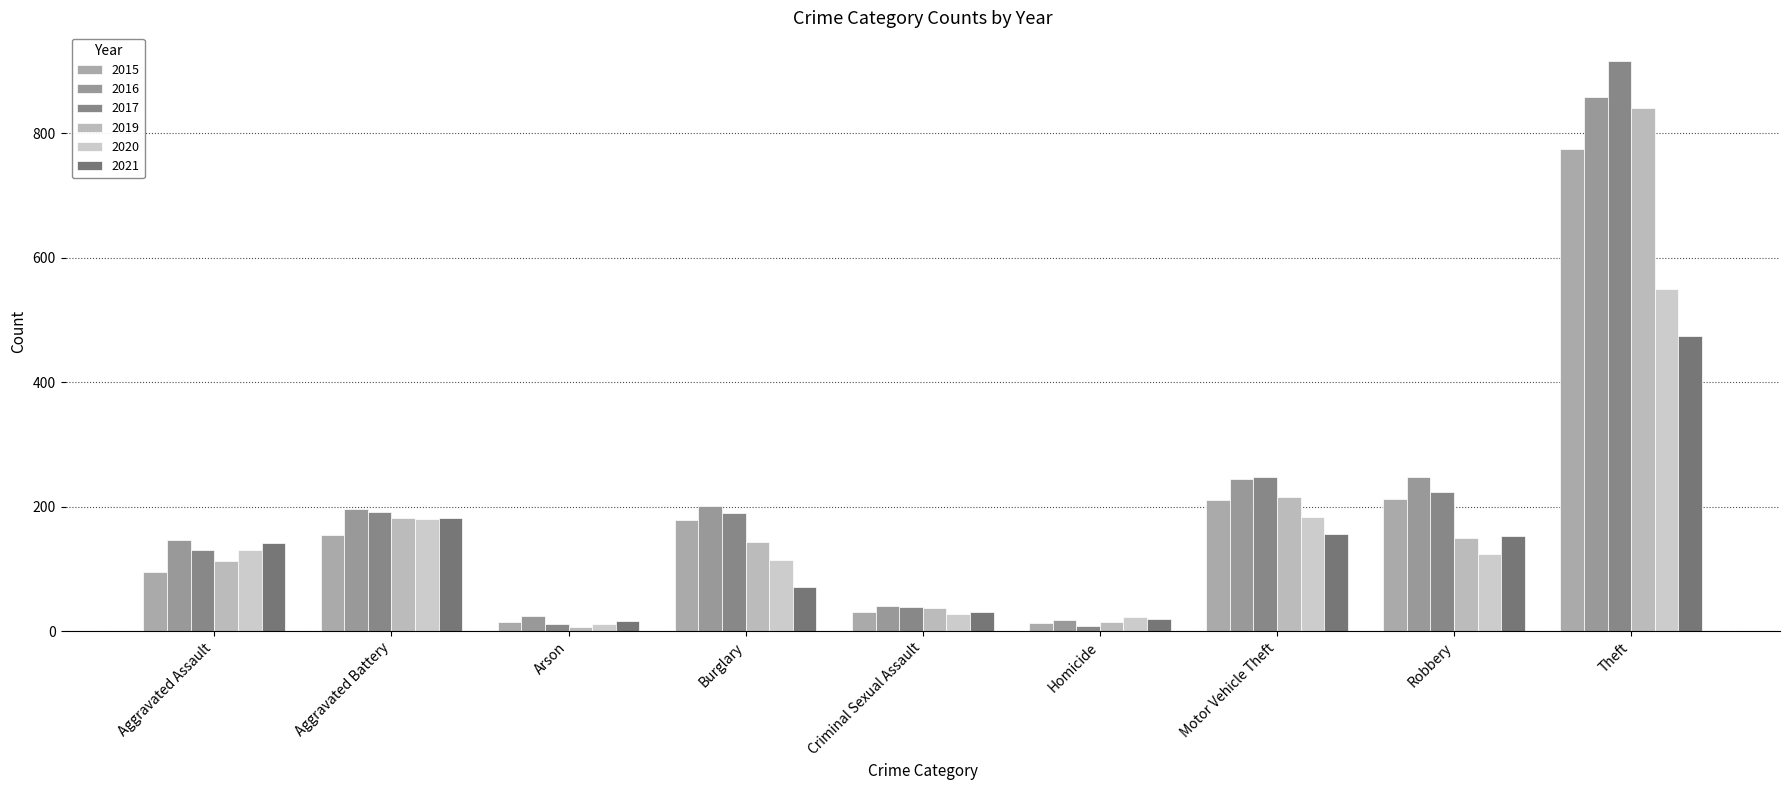

How many distinct data groups are displayed?

6